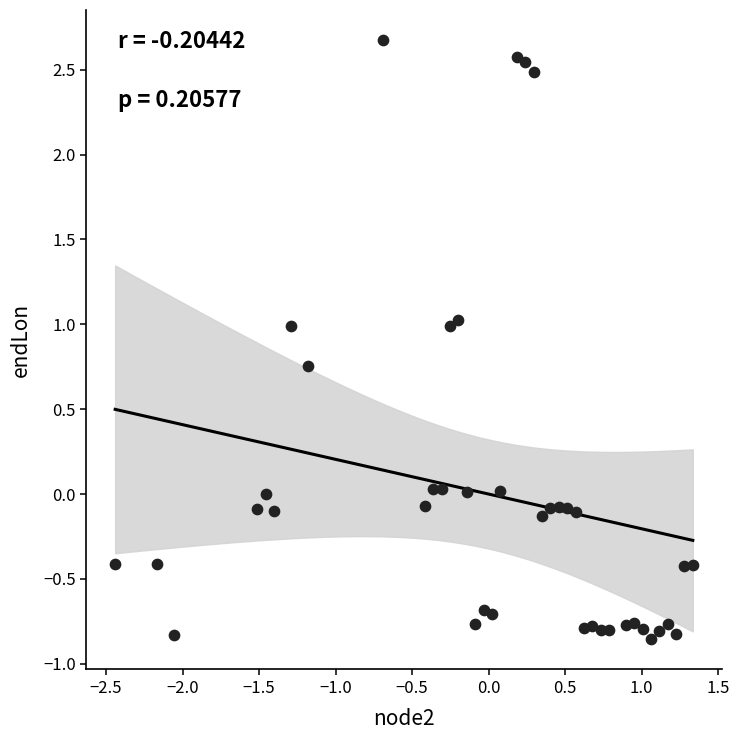

What is the range of Y values (max minus min)?

3.5